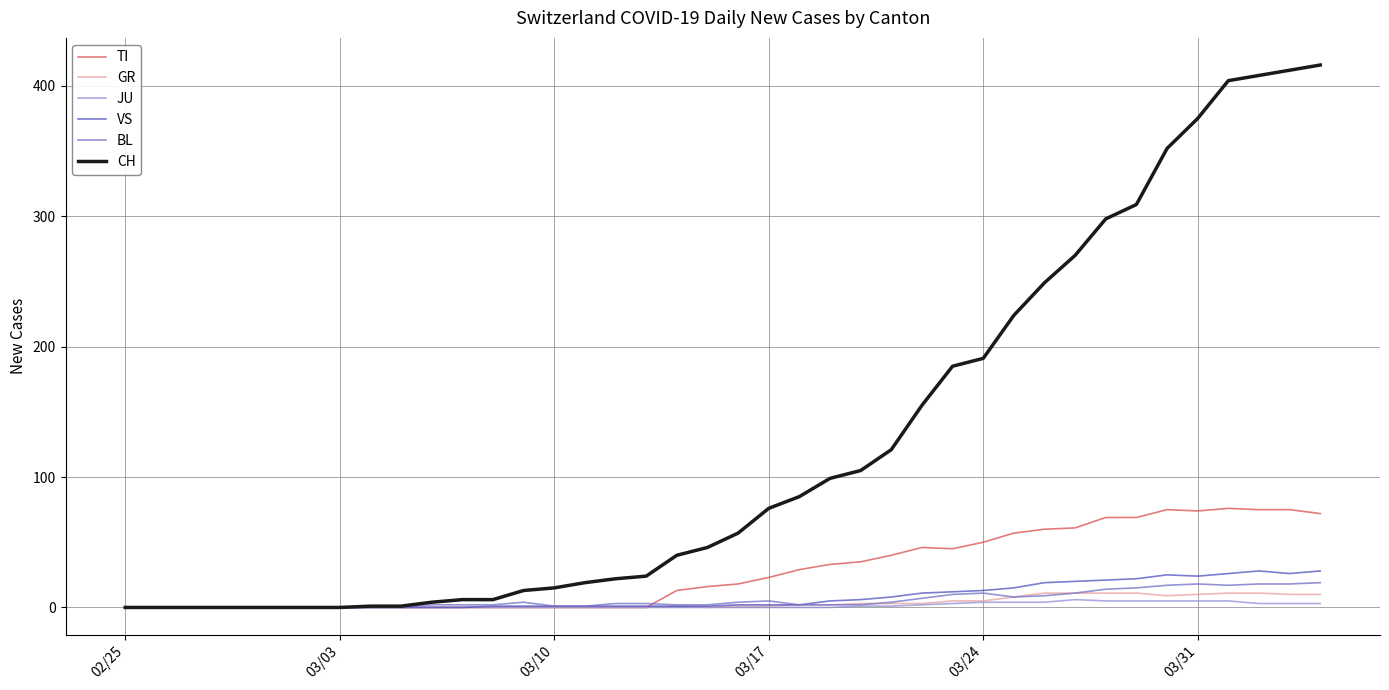

Which series has the widest spread of values?

CH